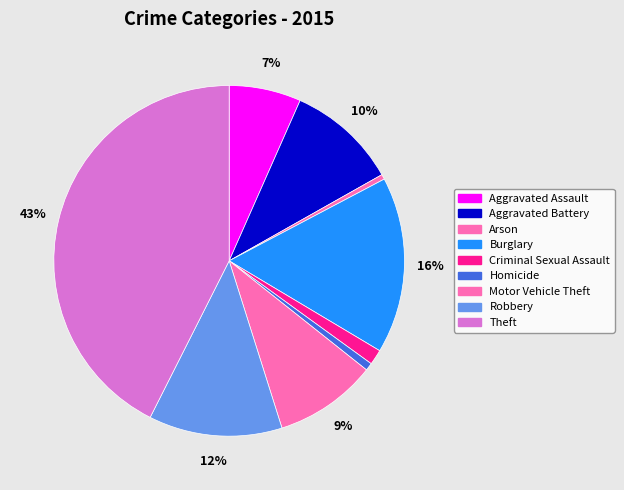

What percentage do Homicide and Arson together represent?

1.2%